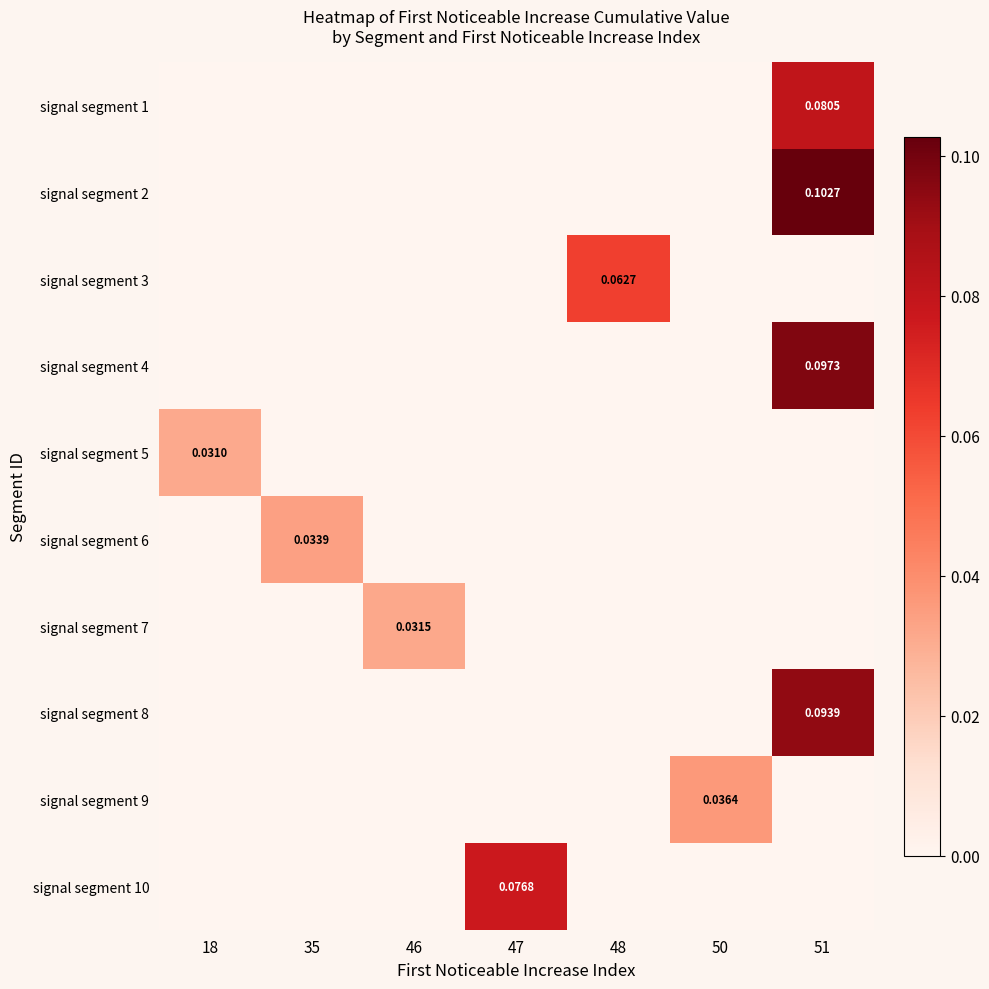

At how many categories does at least one series exceed 0?

7